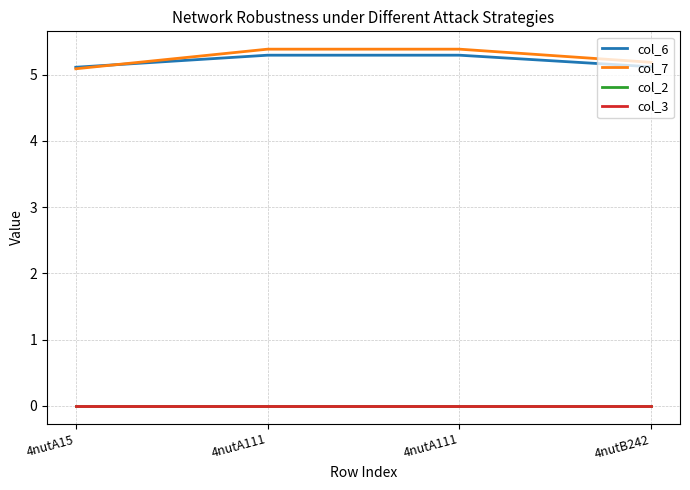

Which category has the highest value across all series?

4nutA111